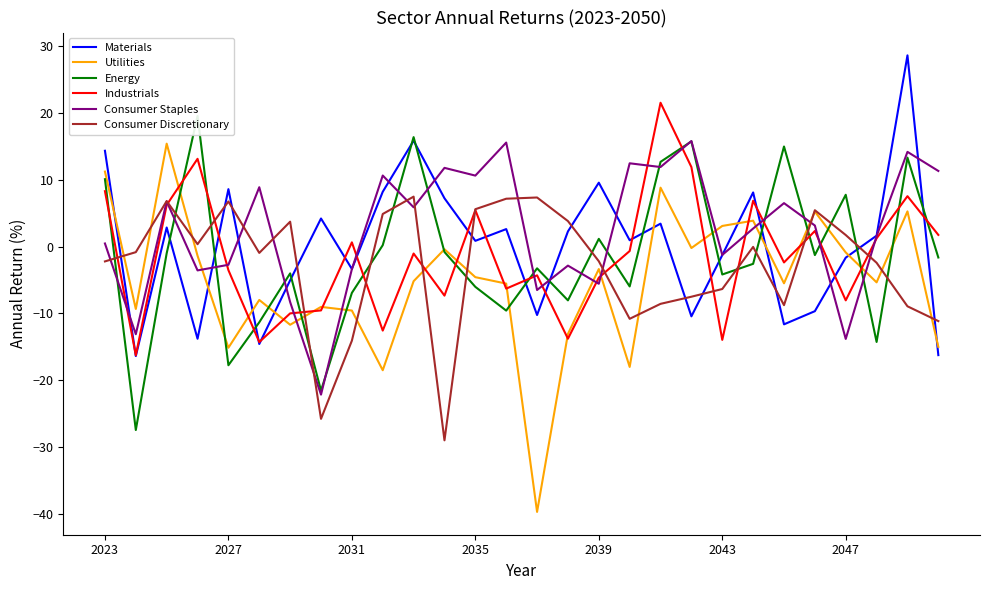

How many values in Energy are above zero?

10